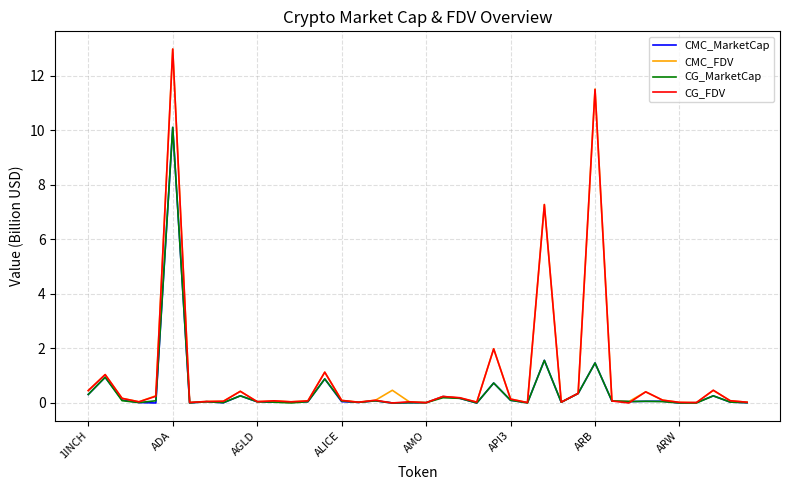

Which series has the largest range (max minus min)?

CG_FDV